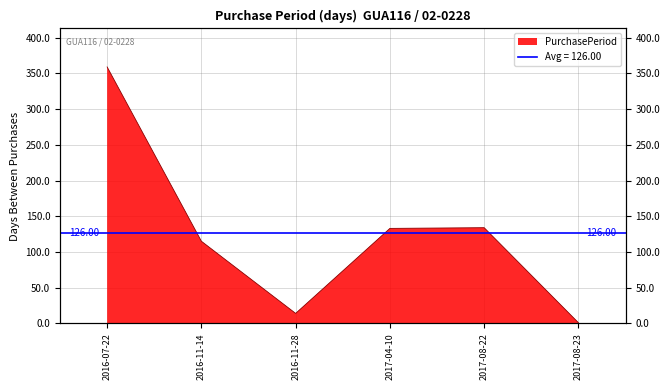

What is the value of the 5th point from the left?

134